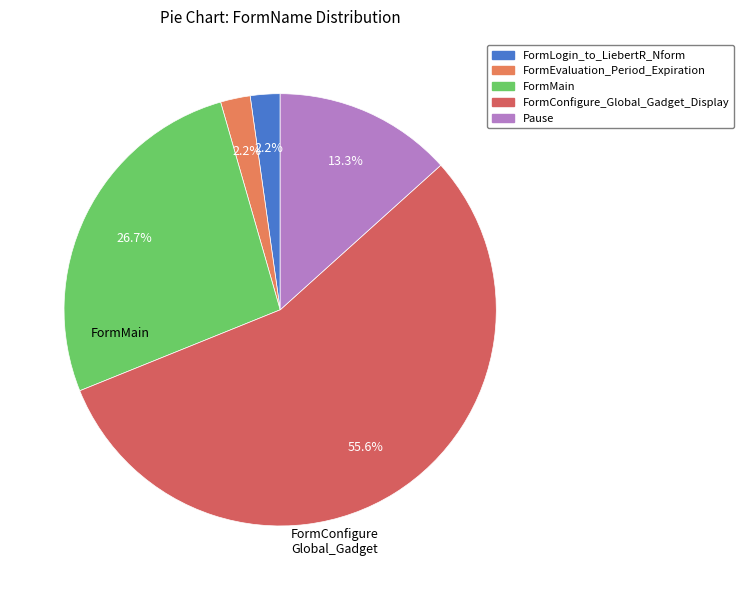

How many segments does this pie chart have?

5